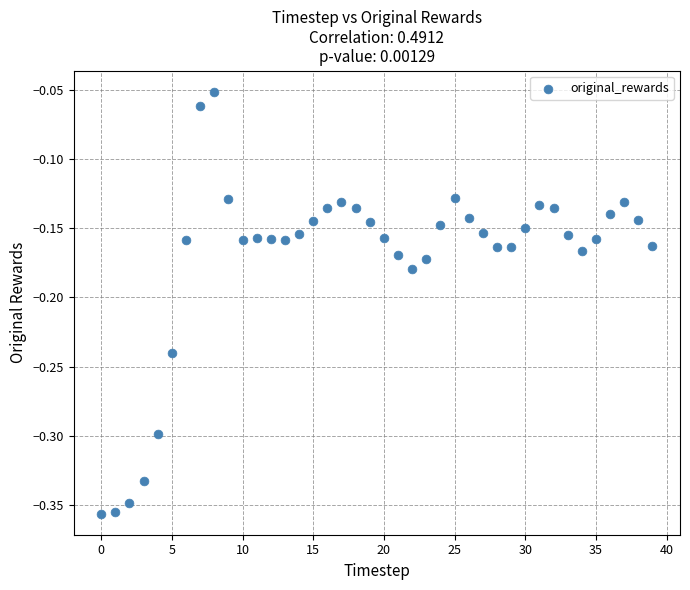

What is the range of Y values (max minus min)?

0.3